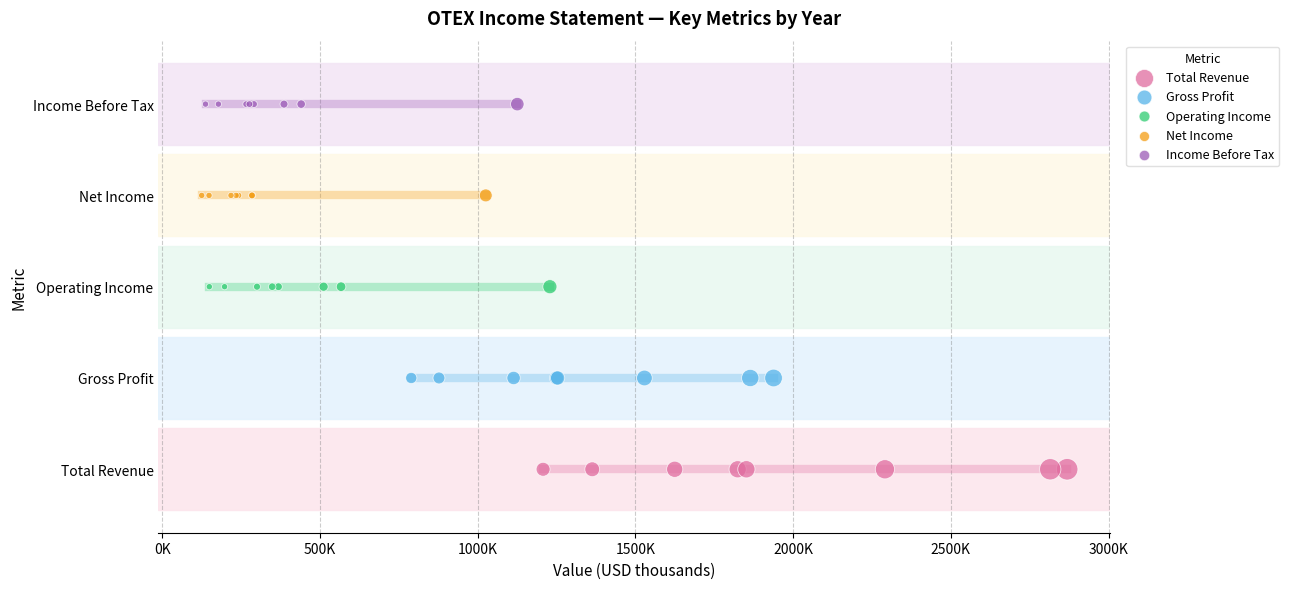

Which series reaches the minimum Y coordinate?

Total Revenue